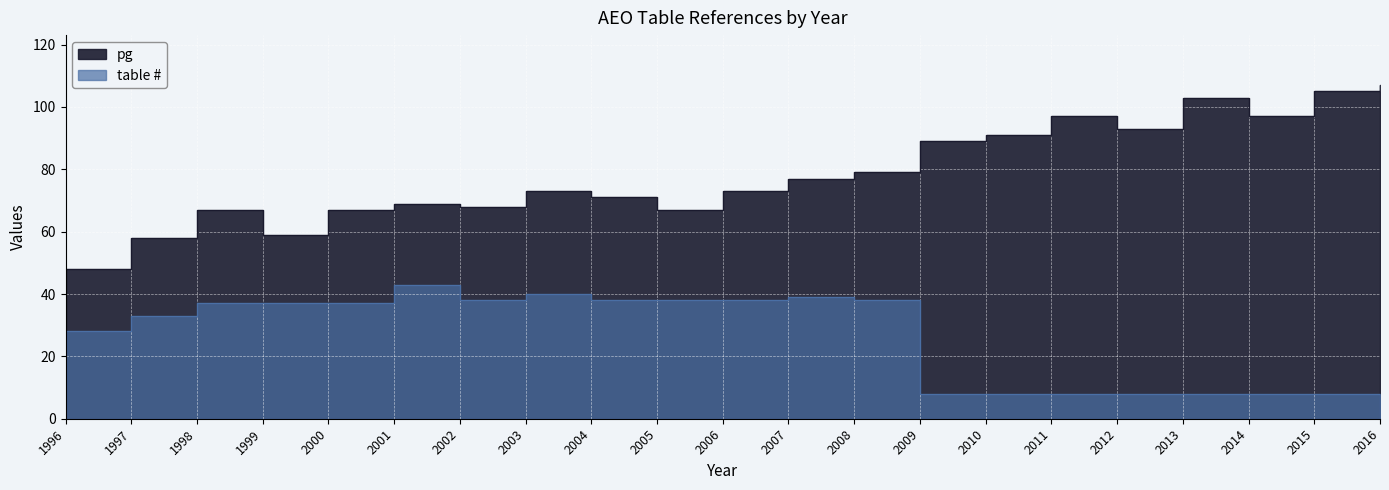

True or false: pg and table # cross at least once.

False